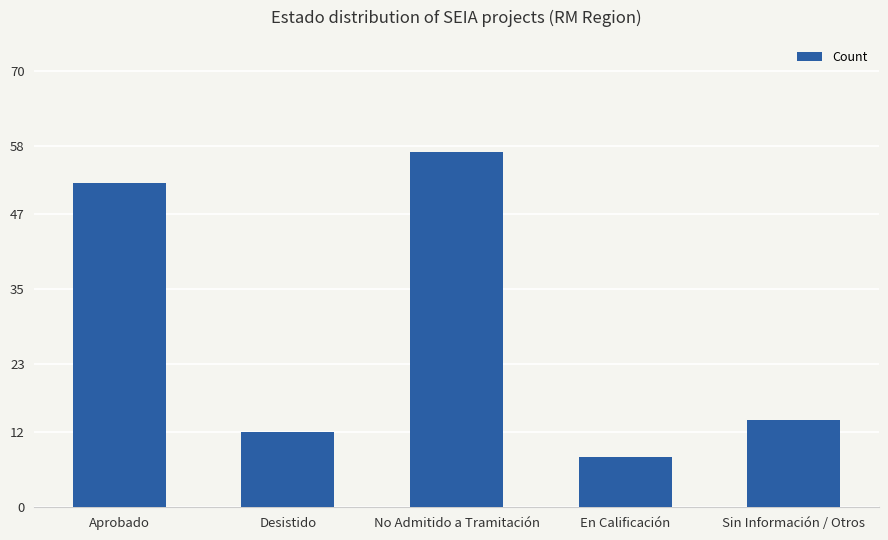

Where is the data nearest to the value 32?

Sin Información / Otros